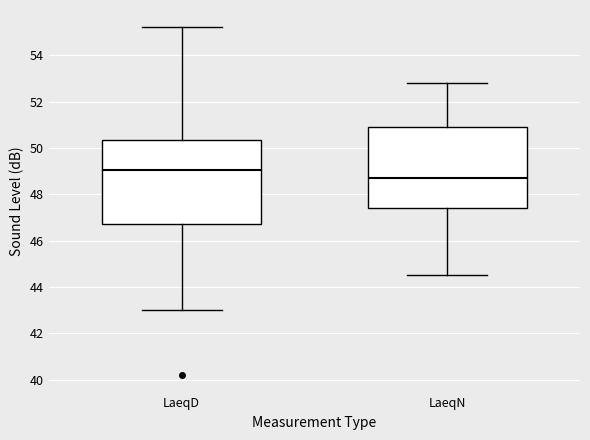

Reading left to right, read every box against the y-axis: the position of its median line, the range the box covers, and the ends of its whiskers. The values are not printed on the chart, so give them approximately, as read against the axis.

LaeqD: median 49.0, box 46.8 to 50.4, whiskers 43.0 to 55.2
LaeqN: median 48.8, box 47.4 to 51.0, whiskers 44.6 to 52.8